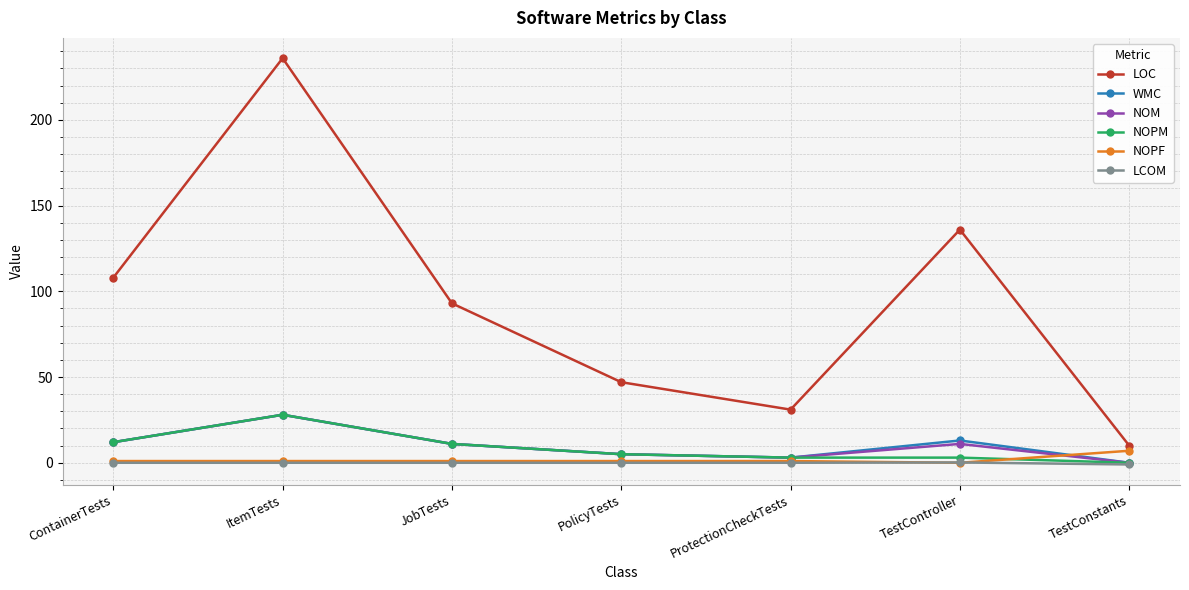

What is the label of the 2nd point from the left?

ItemTests